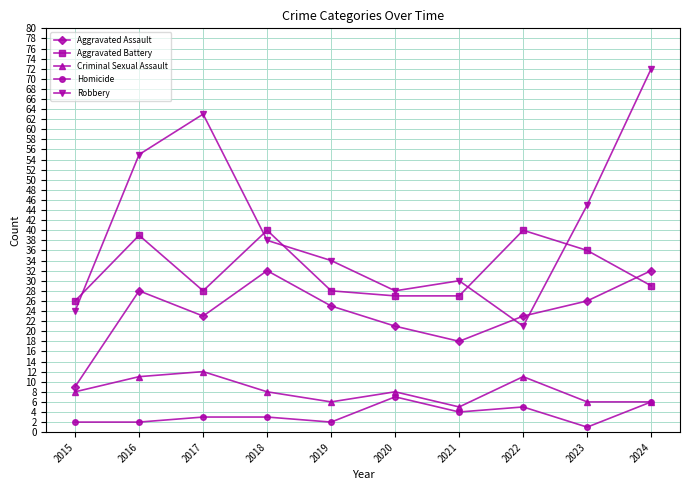

What is the smallest value displayed?

1